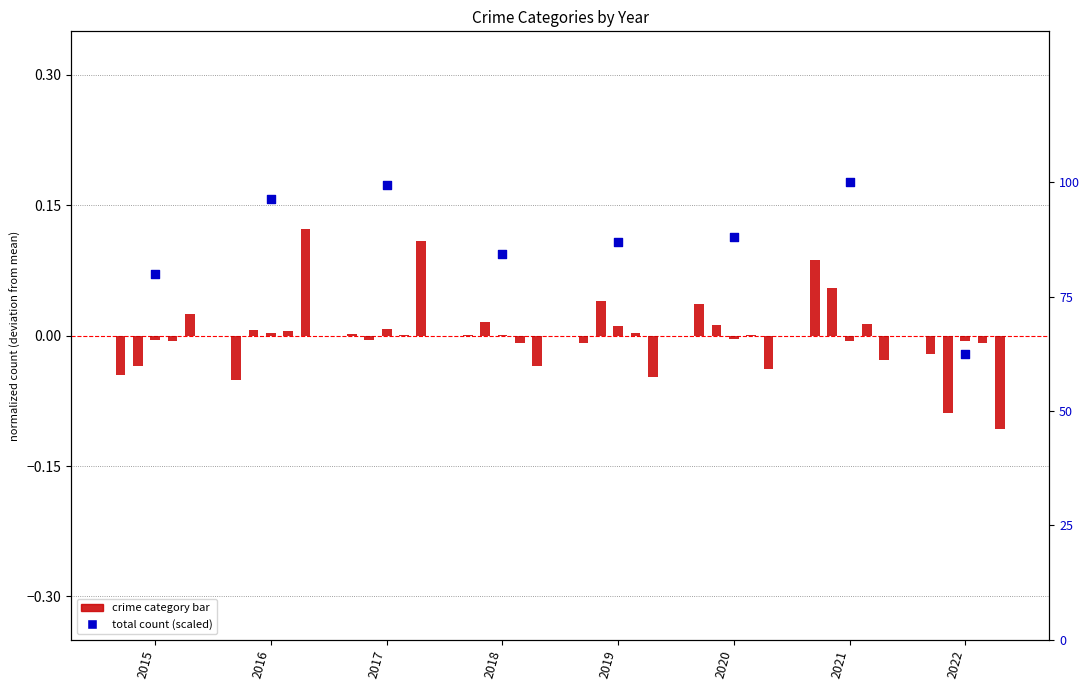

At which category is the sum across all series the highest?

2021